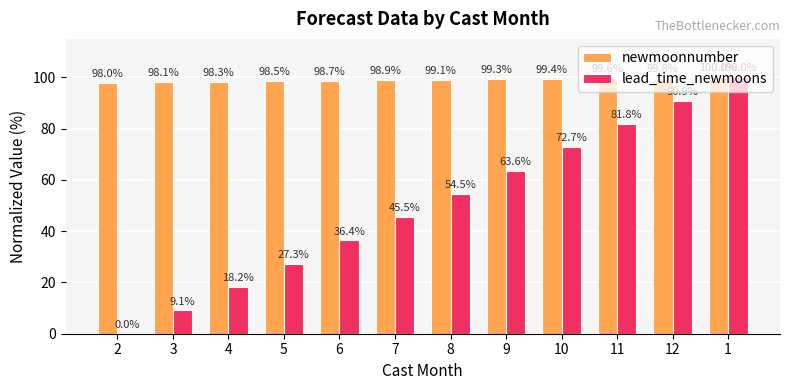

Where does the lead_time_newmoons series first go above 54?

8